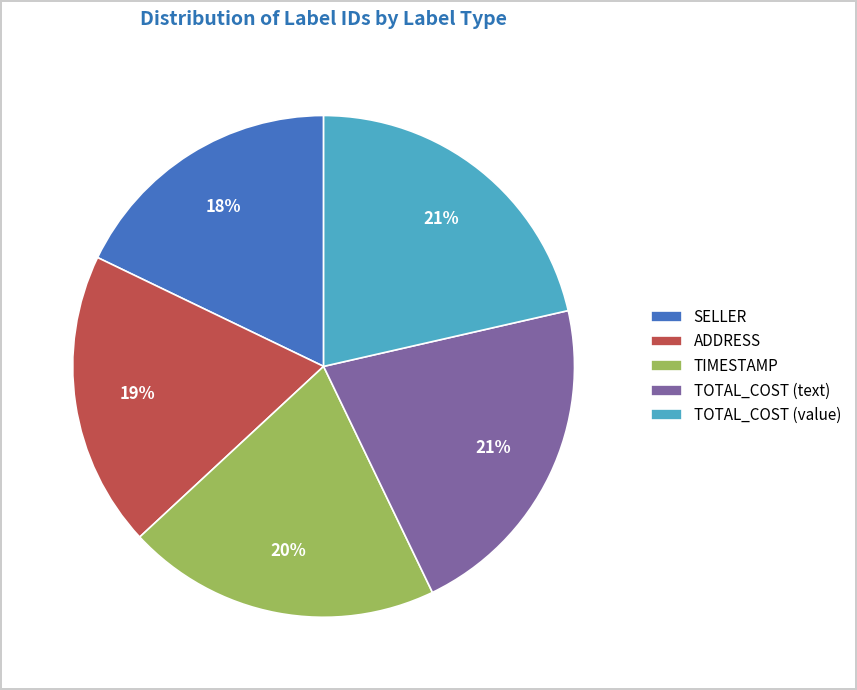

Do ADDRESS and SELLER together represent more than half of the pie?

No